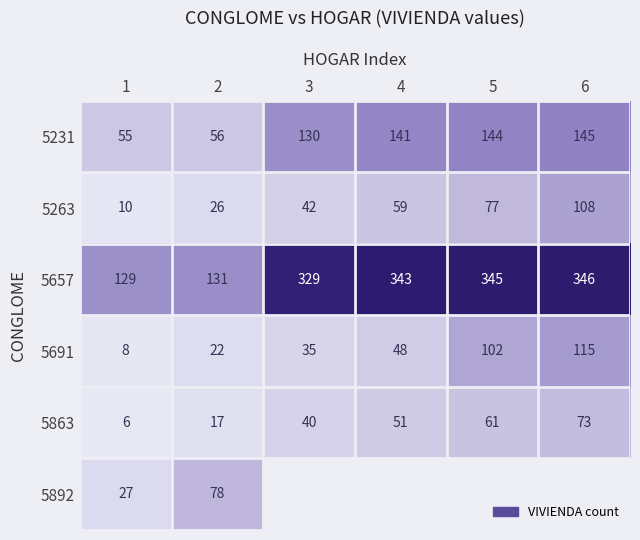

Is the value of 5691 at 6 greater than the value of 5231 at 2?

Yes